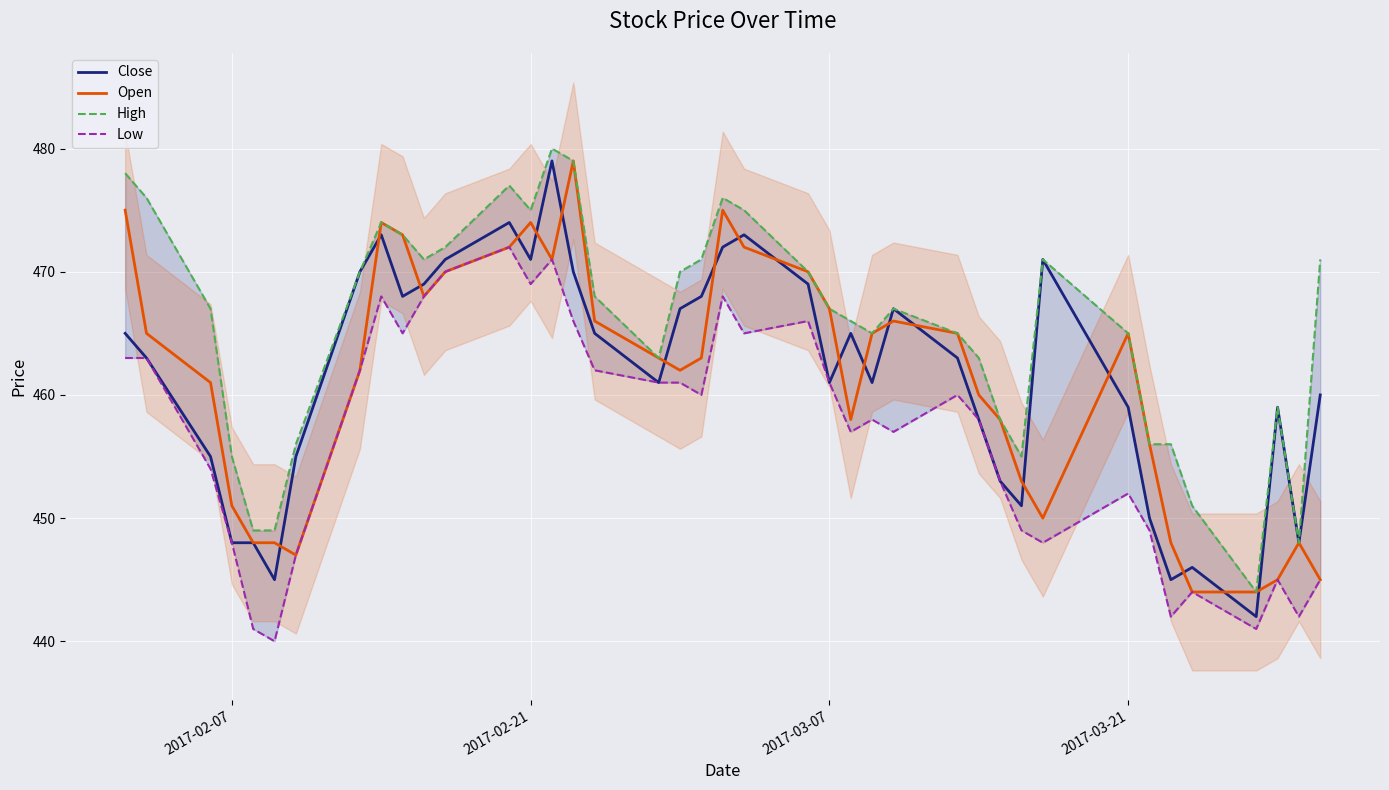

What are all the series names shown in the legend?

Close, Open, High, Low